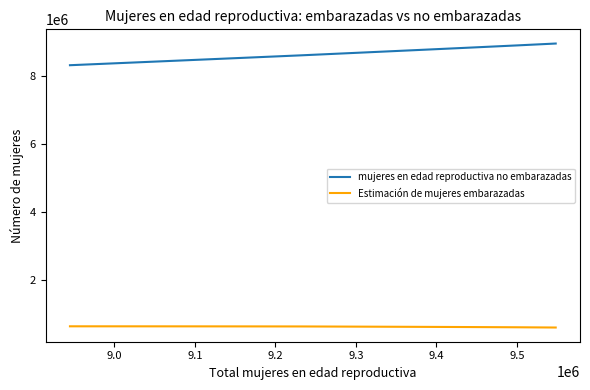

Is this an area chart (filled region under the line)?

No